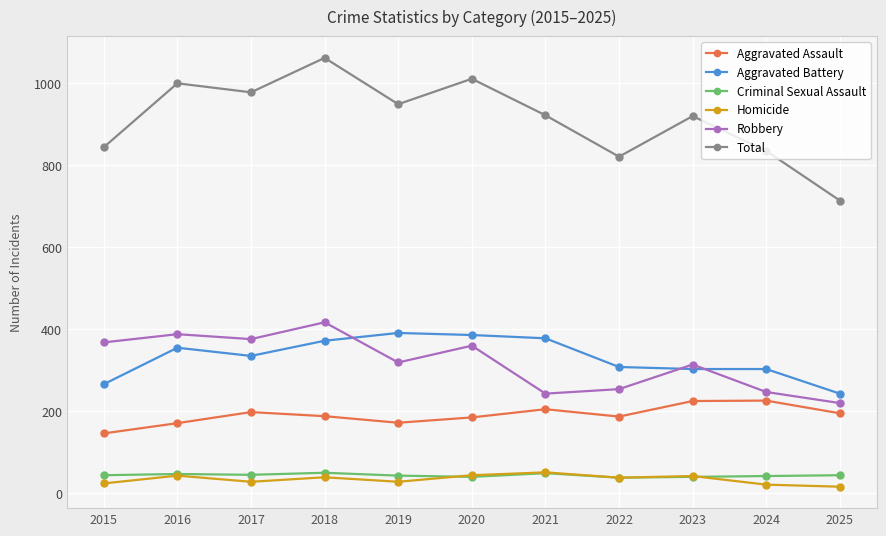

What value does the Aggravated Battery series have at 2017, to the nearest 10?

330